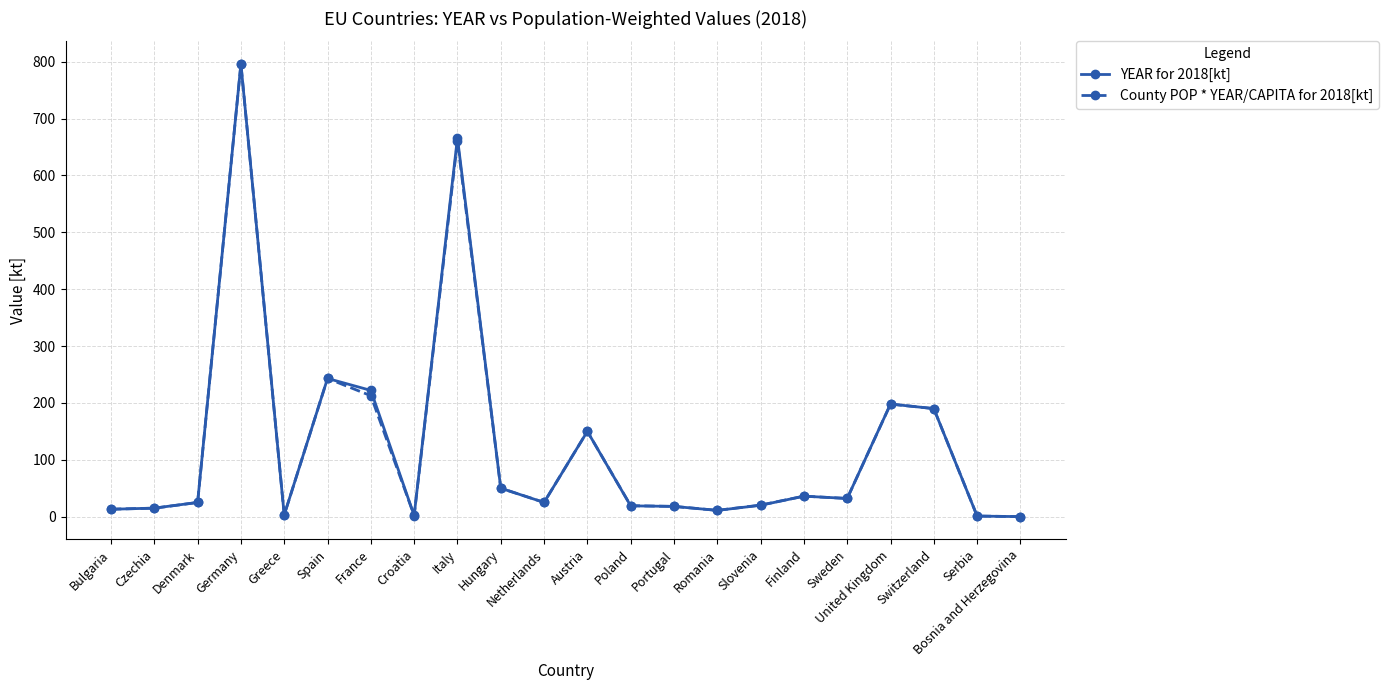

Where is YEAR for 2018[kt] nearest to the value 398?

Spain